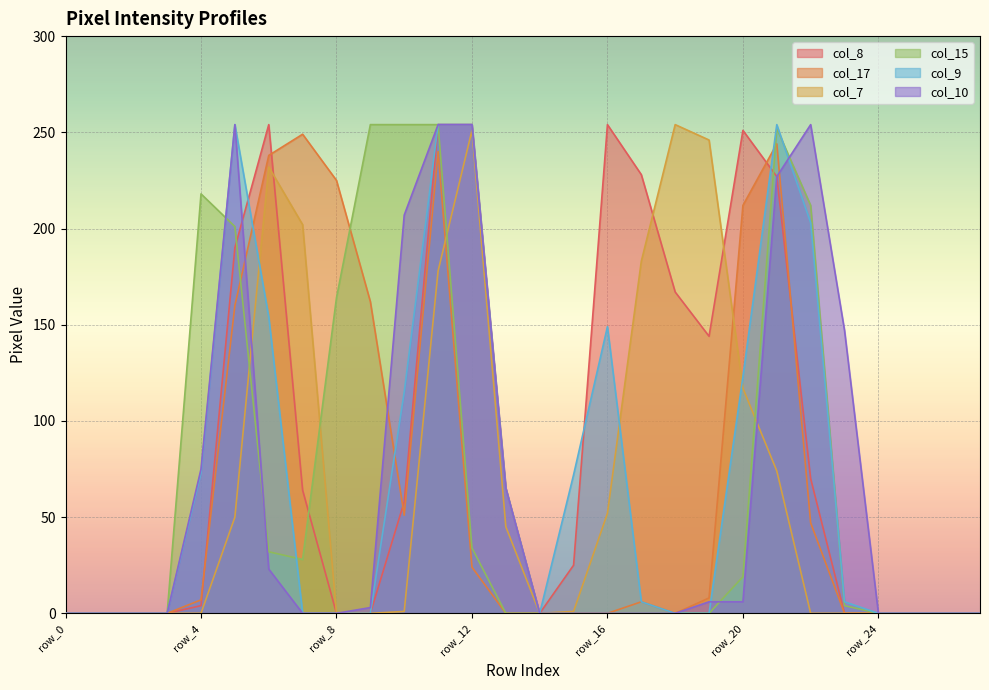

After their last crossing, which series has the higher values: col_17 or col_9?

col_9